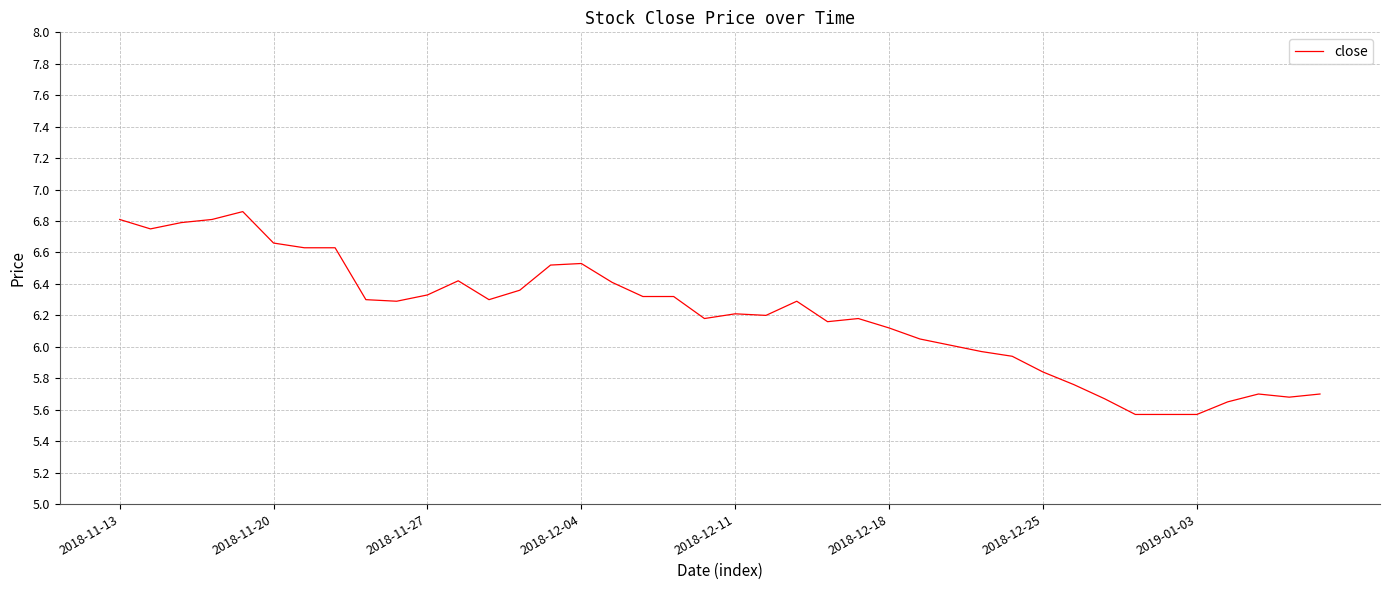

What is the difference between the maximum and minimum values?

1.3